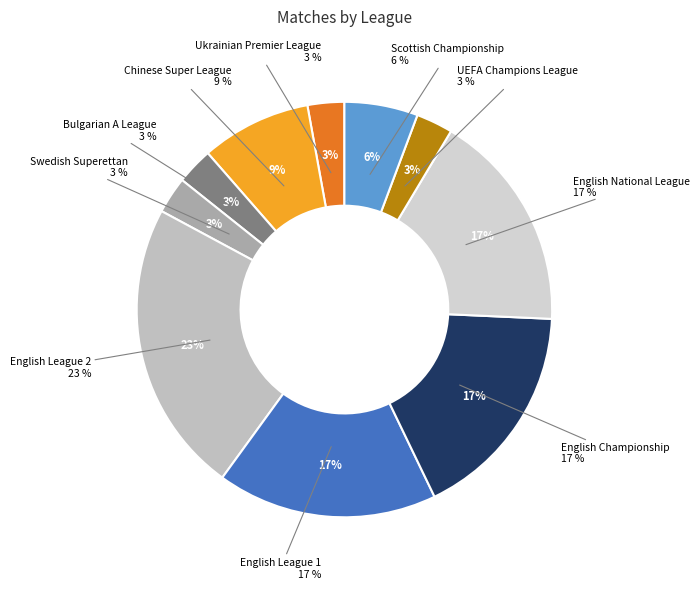

Does any single category account for the majority?

No